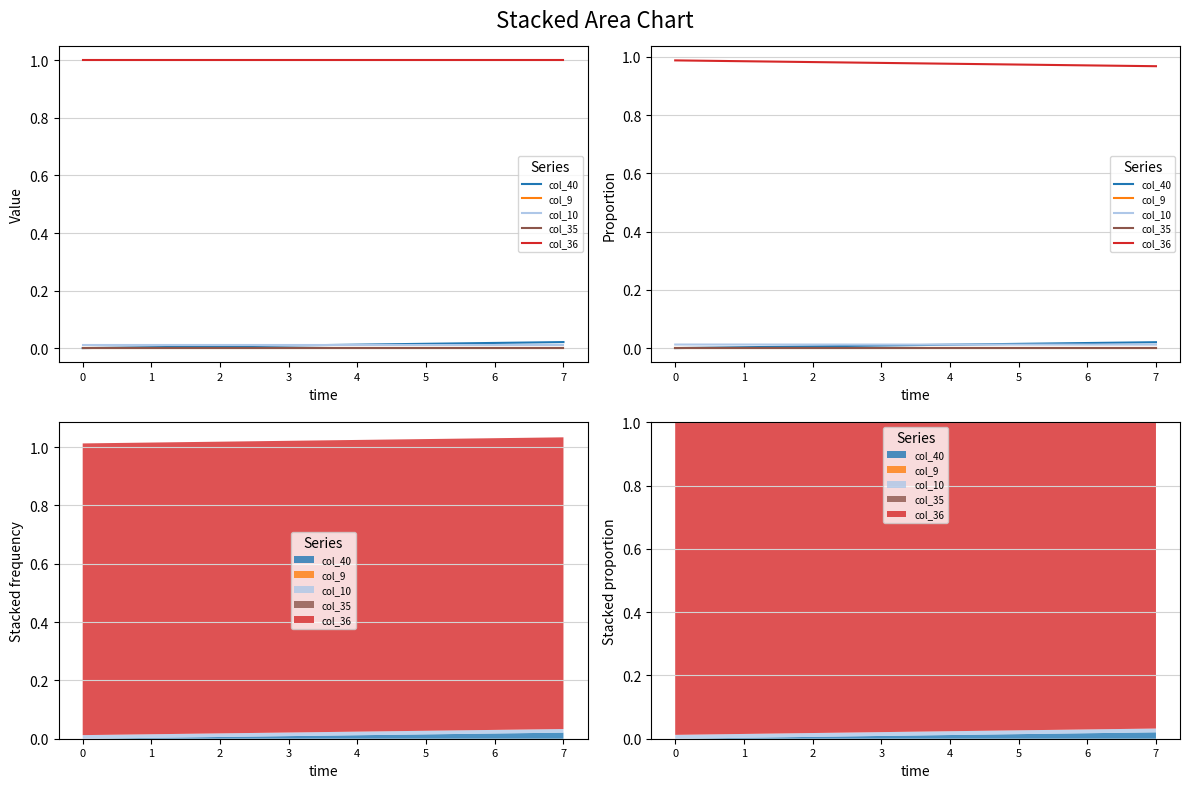

Does the chart display data point markers on the line(s)?

No